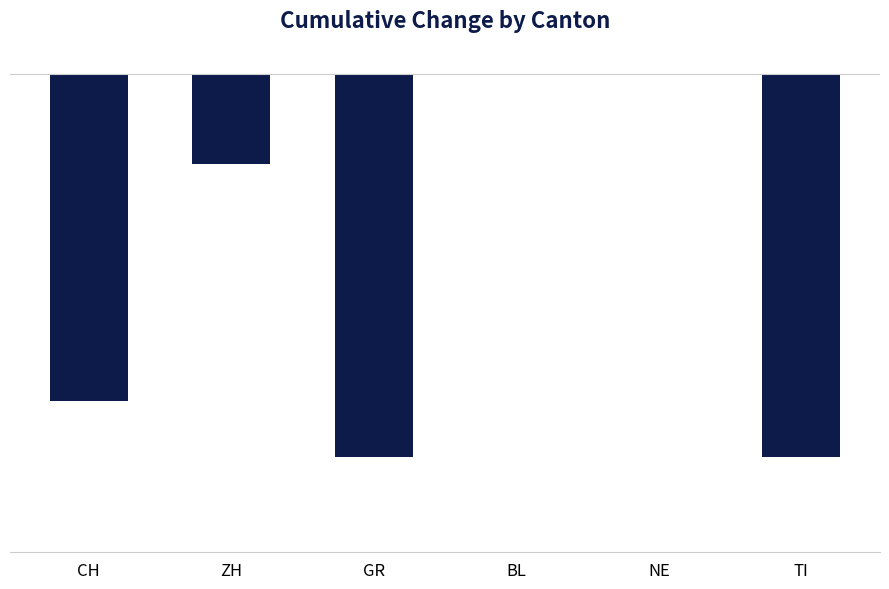

True or false: the data shows -12 at ZH.

False